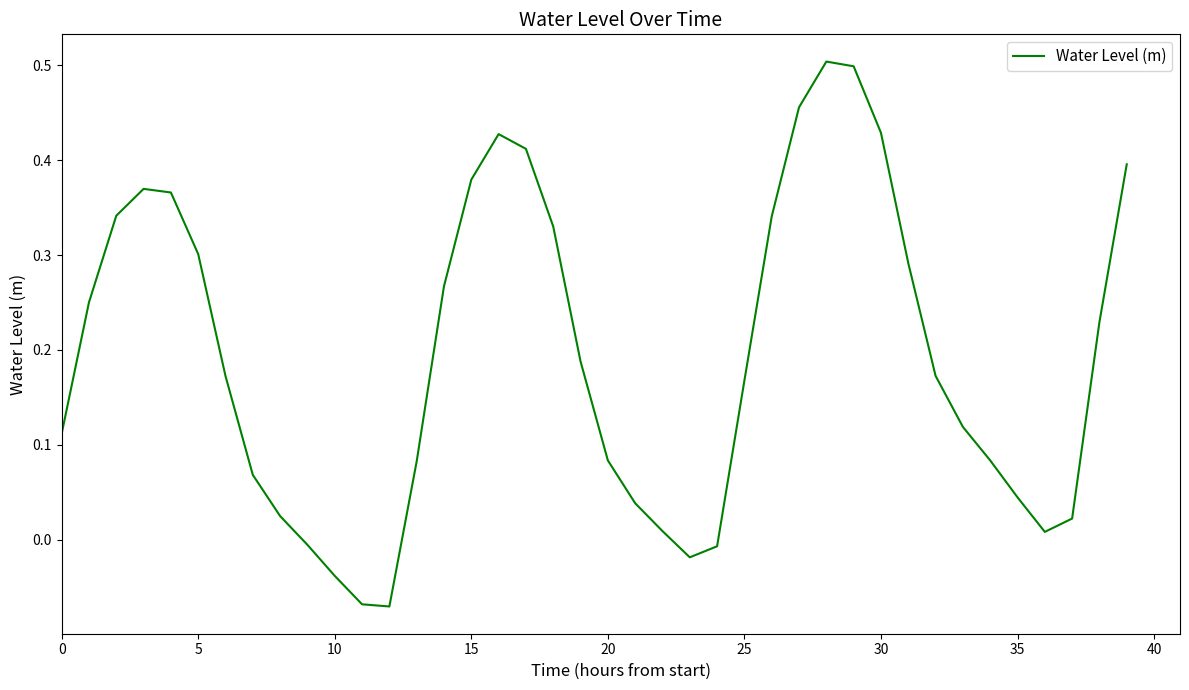

What is the difference between the maximum and minimum values?

0.6